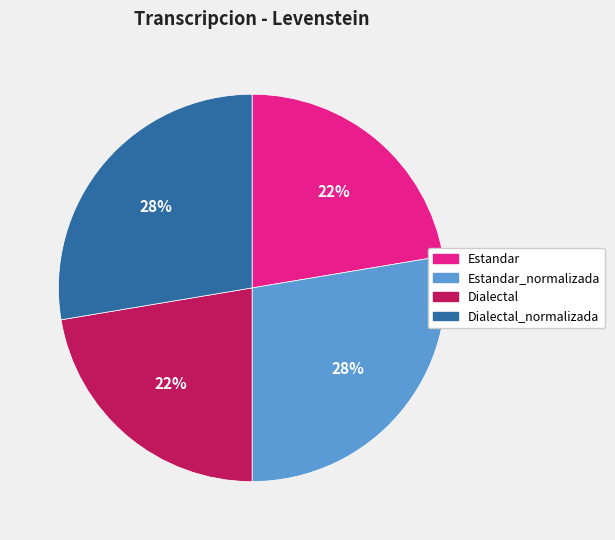

Between Estandar and Dialectal_normalizada, which is larger?

Dialectal_normalizada